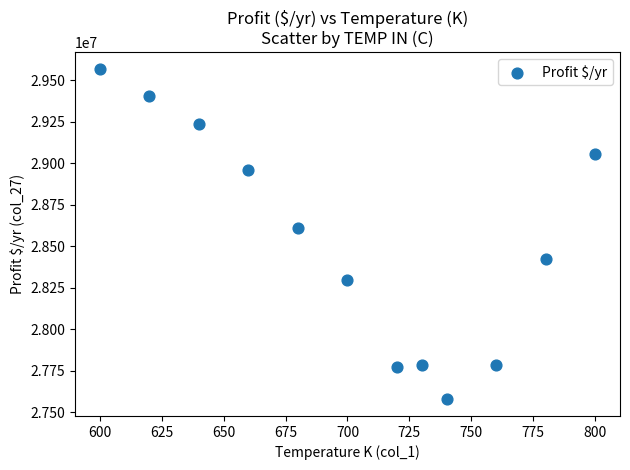

What Y value in the scatter plot is closest to 28573919?

28611081.5